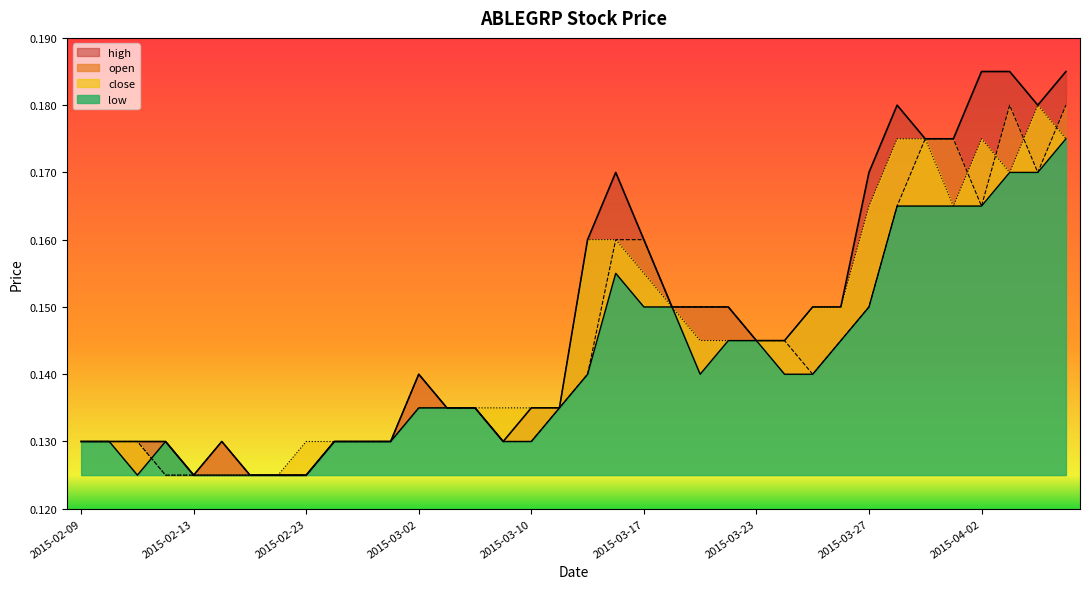

At which category does low reach its first local peak?

2015-02-12